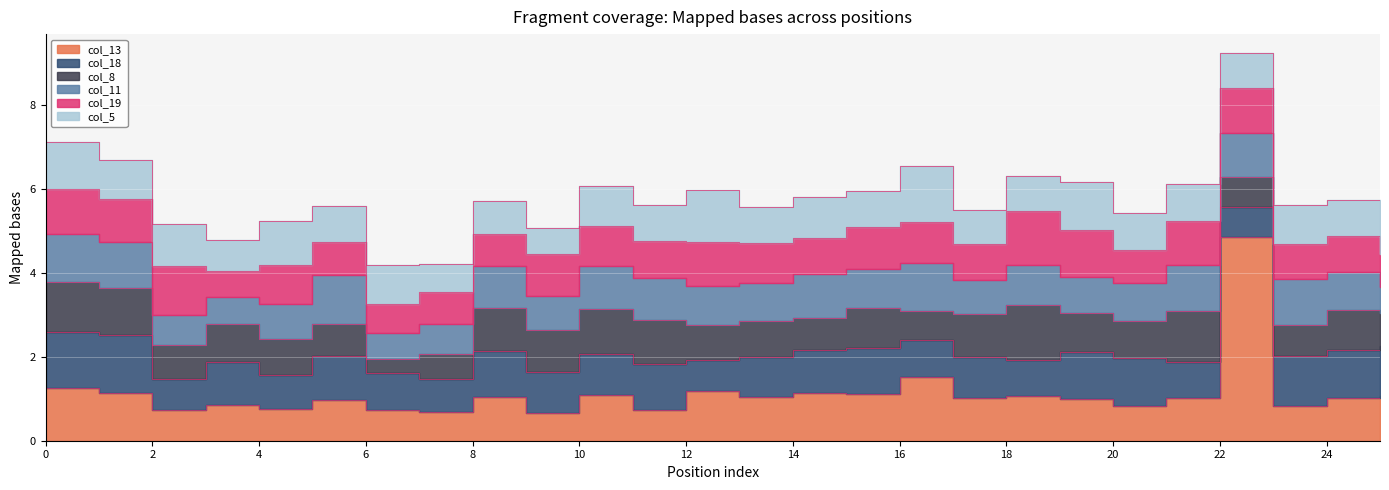

Does the chart display data point markers on the line(s)?

No